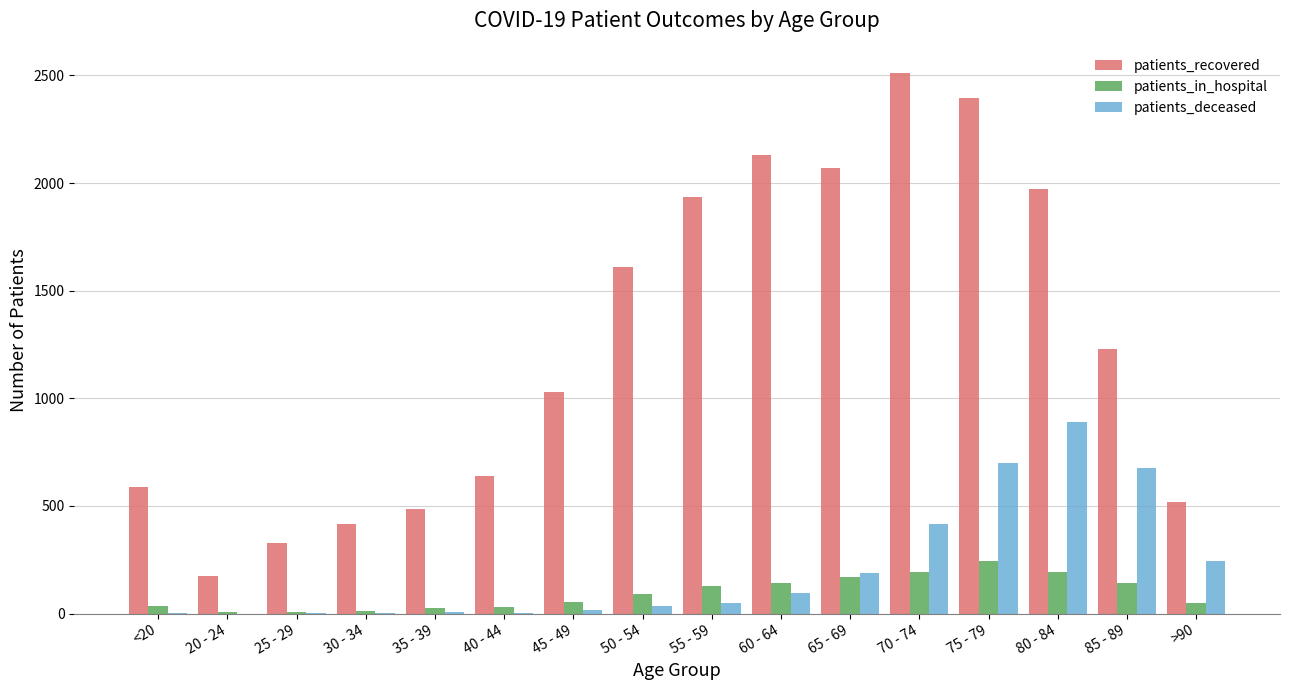

Which series changed the most between 45 - 49 and 55 - 59?

patients_recovered